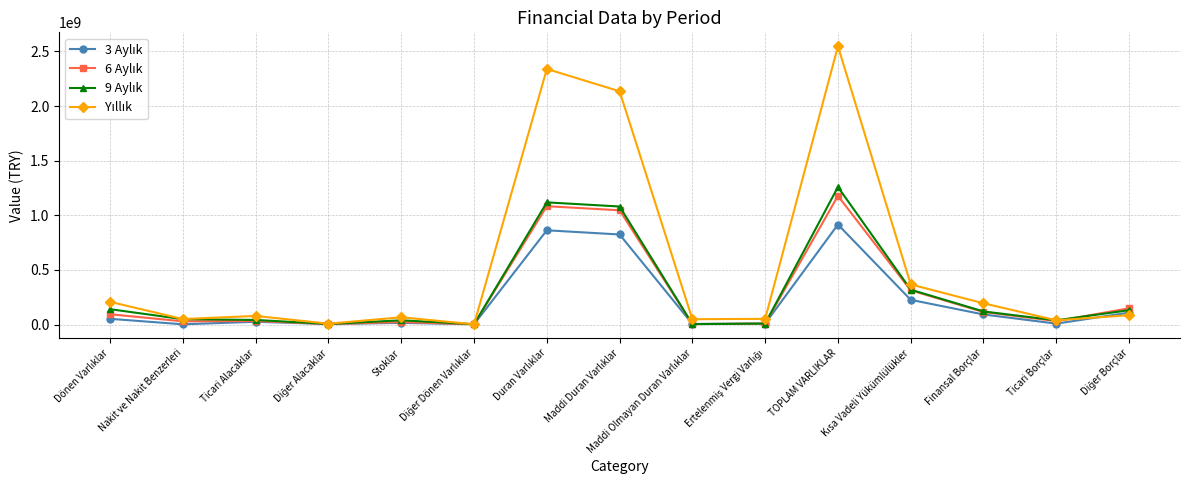

How many series are shown in this chart?

4